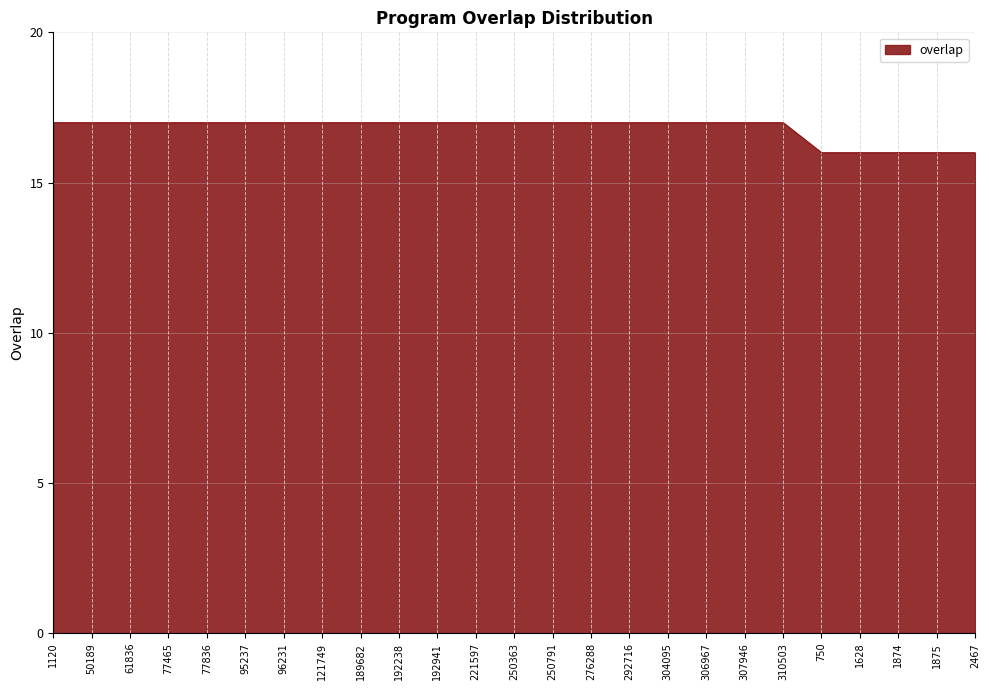

What is the ratio of the value at 77465 to the value at 276288?

1.0